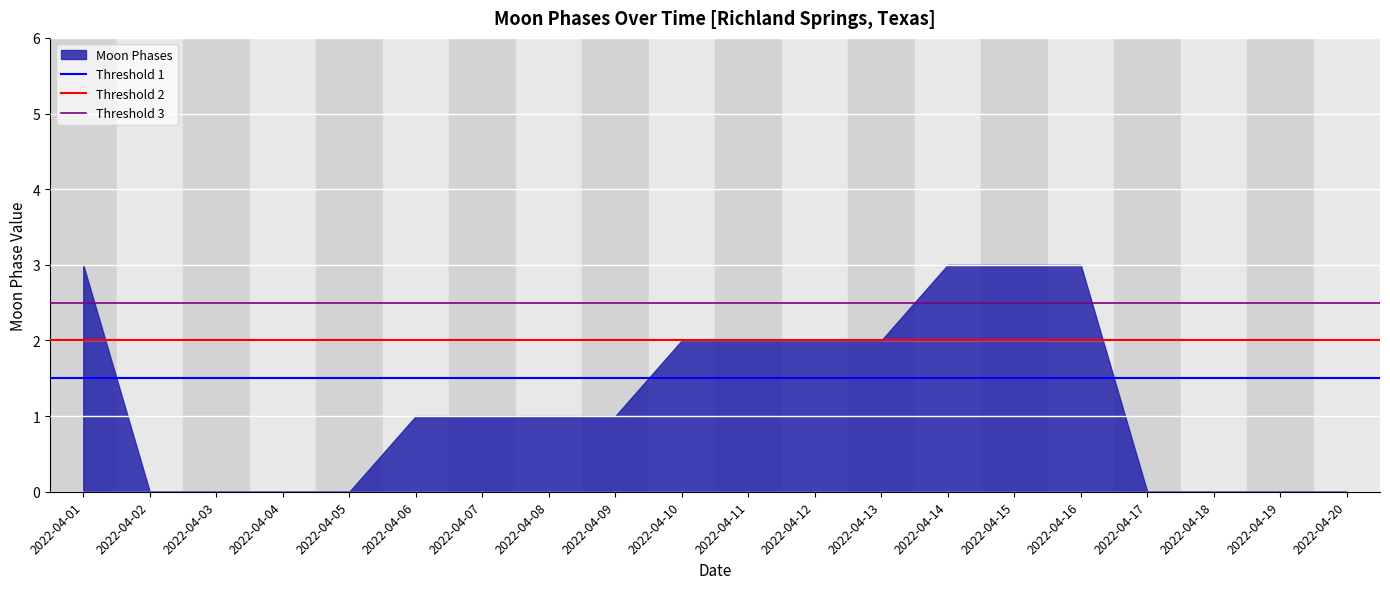

Which has a higher value, 2022-04-12 or 2022-04-18?

2022-04-12